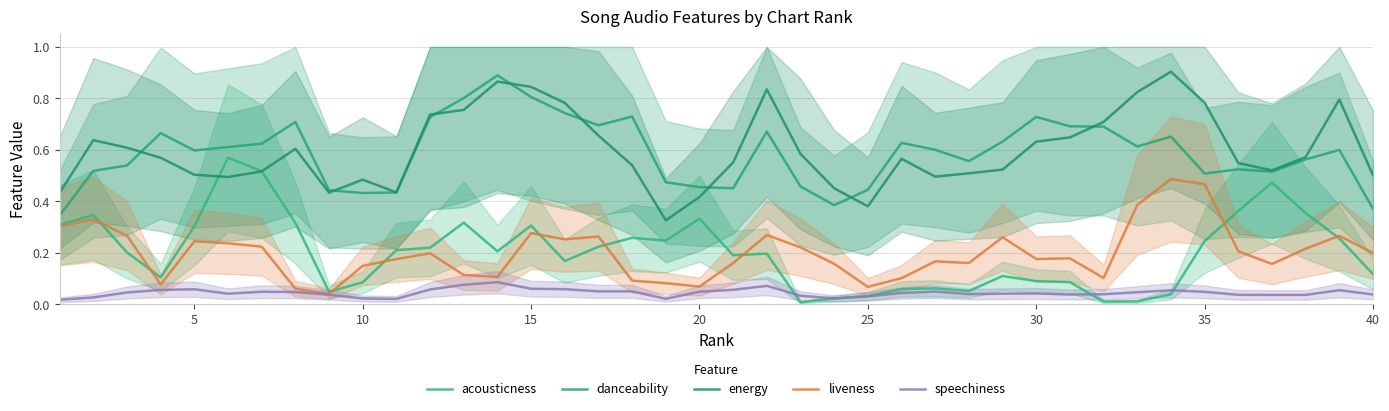

After their last crossing, which series has the higher values: acousticness or speechiness?

acousticness